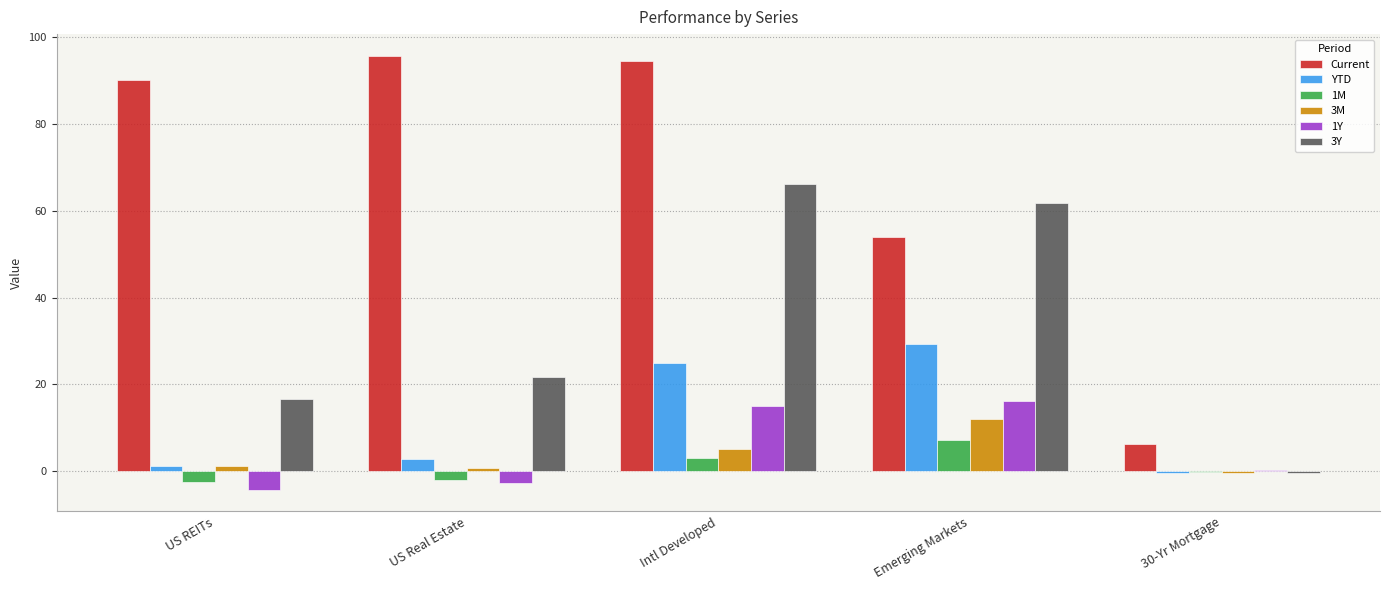

What is the difference between the 1Y values at Intl Developed and US Real Estate?

17.9